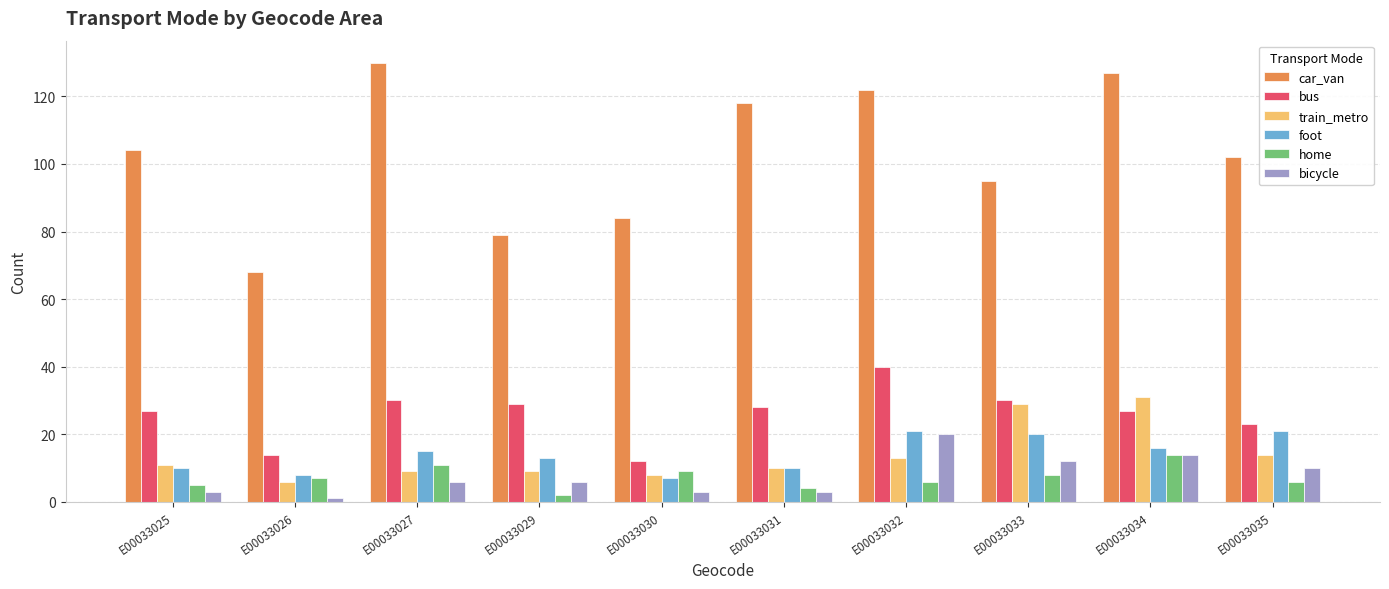

What is the total value across all series at E00033025?

160